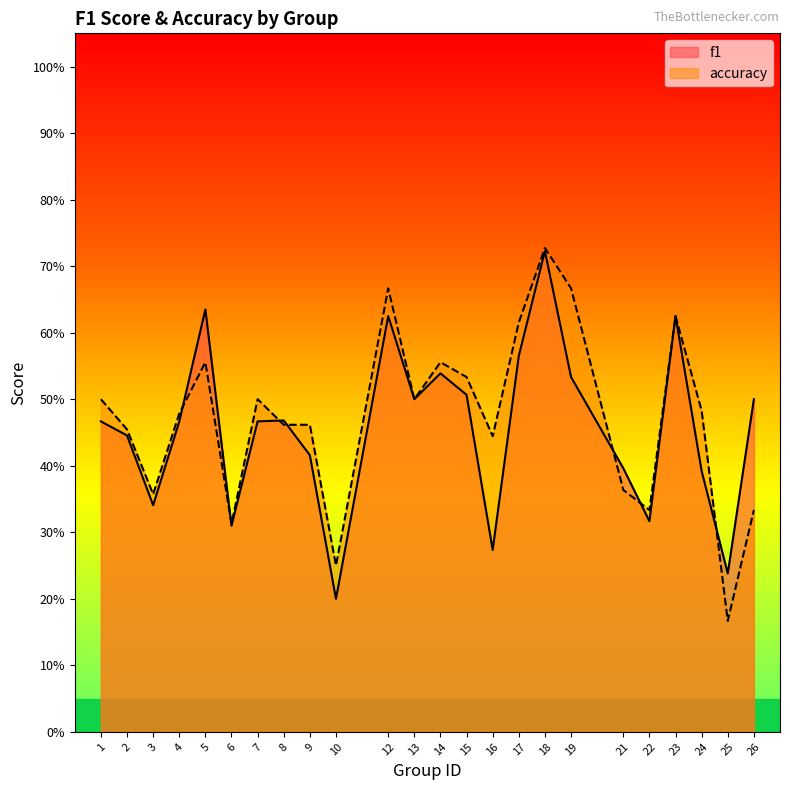

How many interior local peaks does the accuracy series have?

6